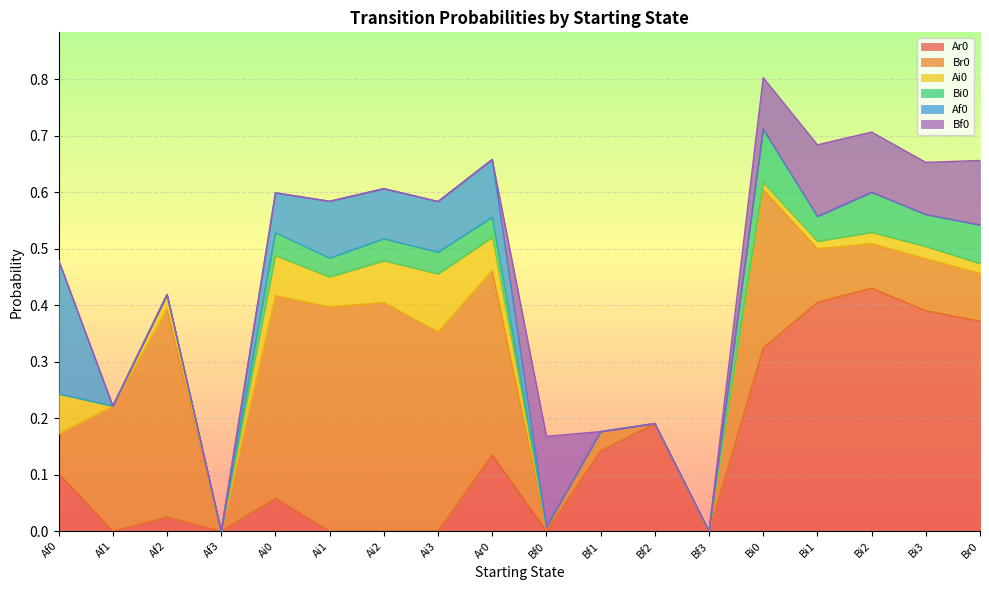

At which label is Bi0 closest to 0?

Af0